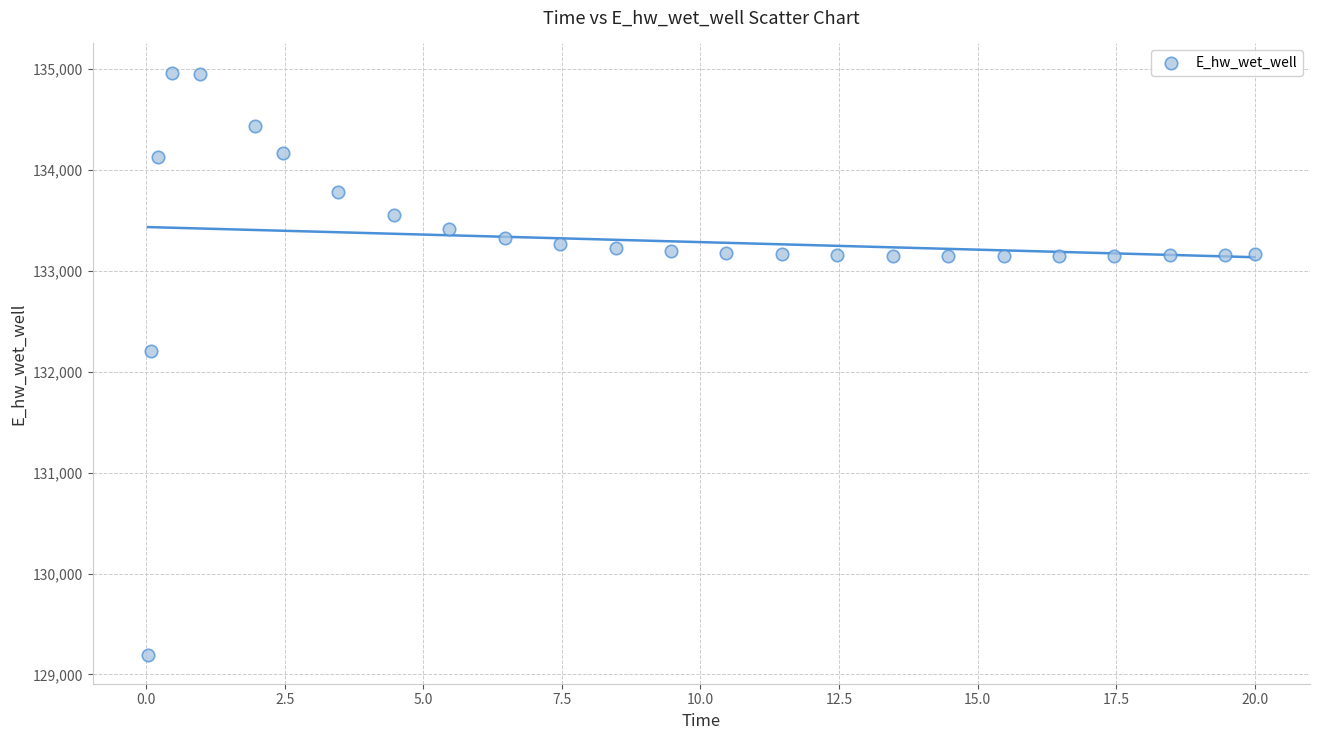

What is the range of Y values (max minus min)?

5770.2